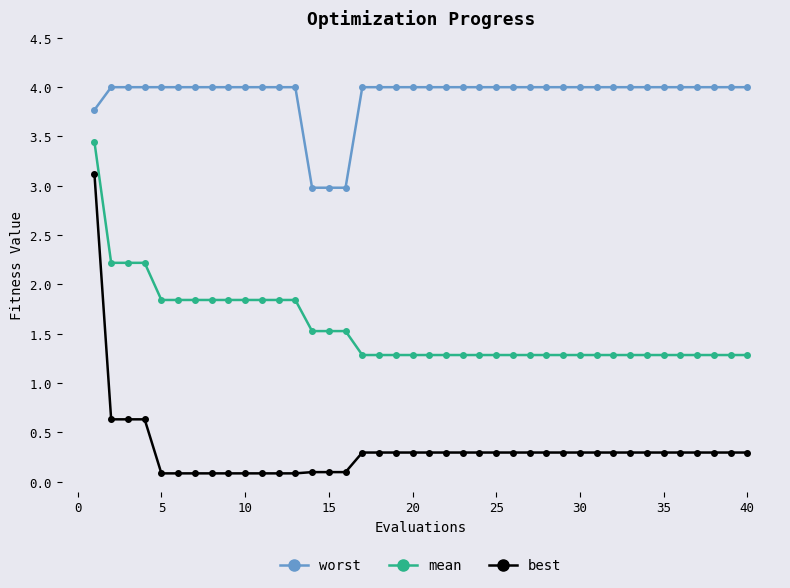

Does the chart display data point markers on the line(s)?

Yes